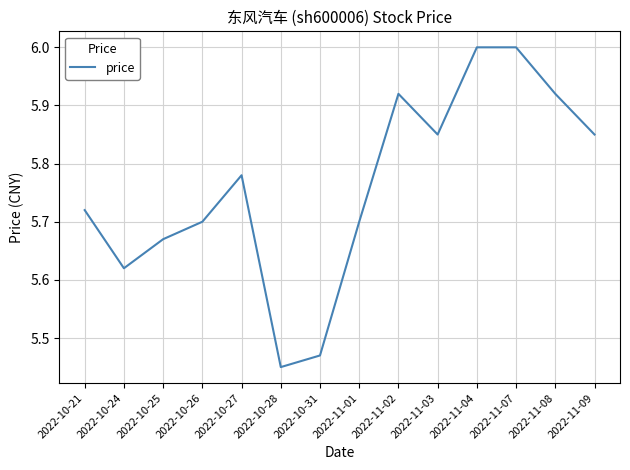

What position from the right is 2022-10-21?

14